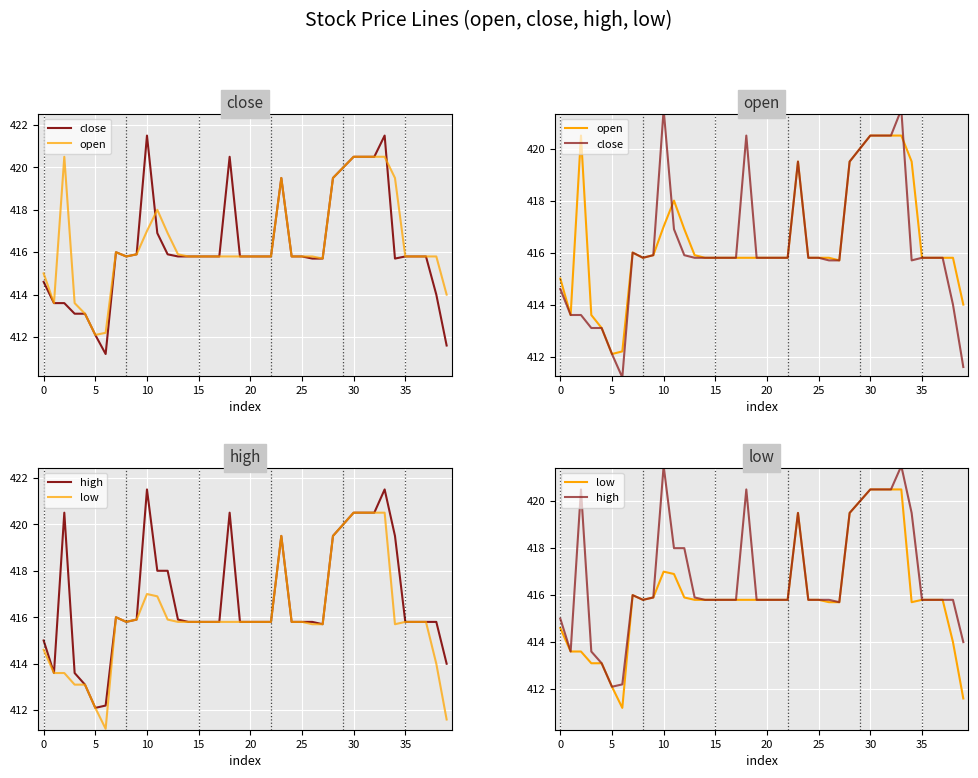

True or false: low and open cross at least once.

False